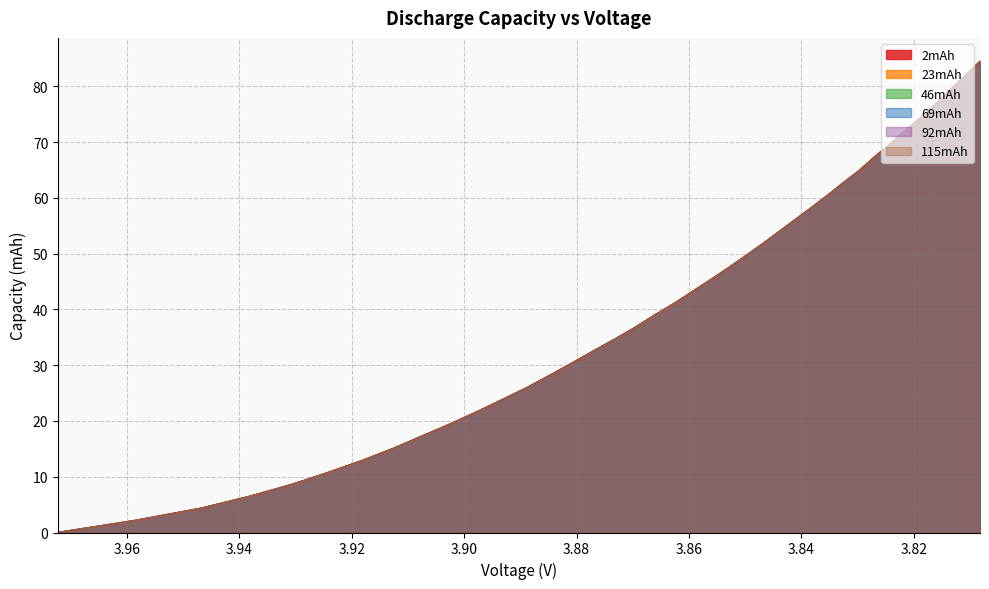

How many lines are shown in the chart?

6